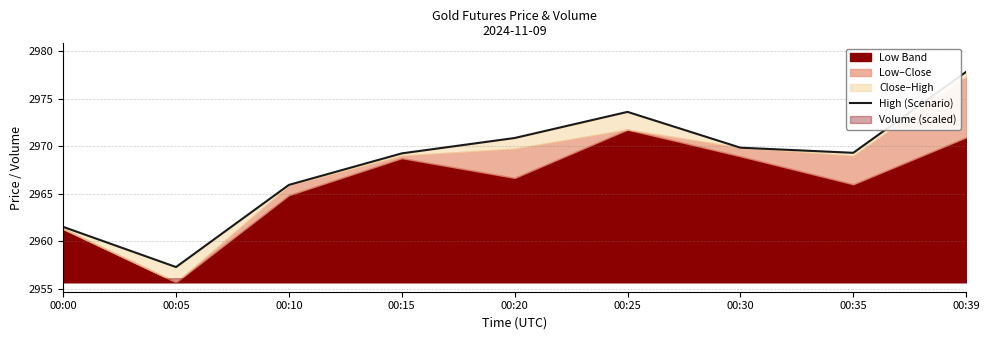

List the labels in order of value, smallest first.

00:05, 00:00, 00:10, 00:15, 00:35, 00:30, 00:20, 00:25, 00:39